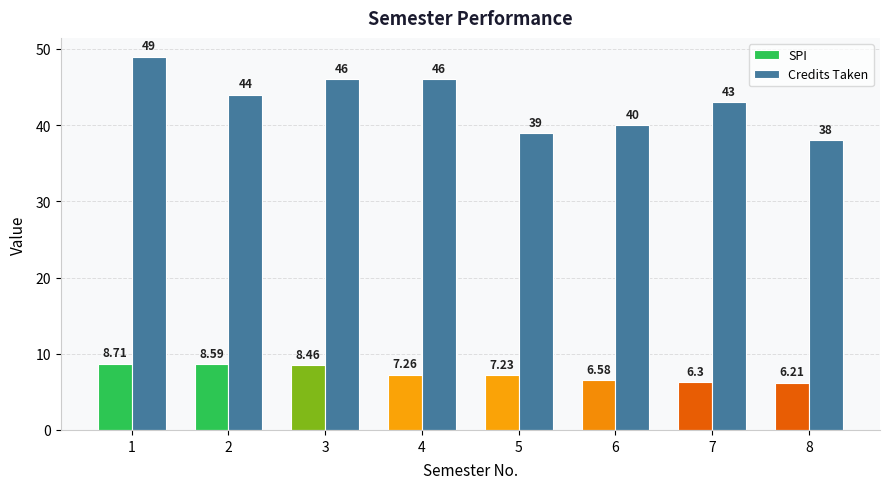

Where is SPI nearest to the value 7?

5